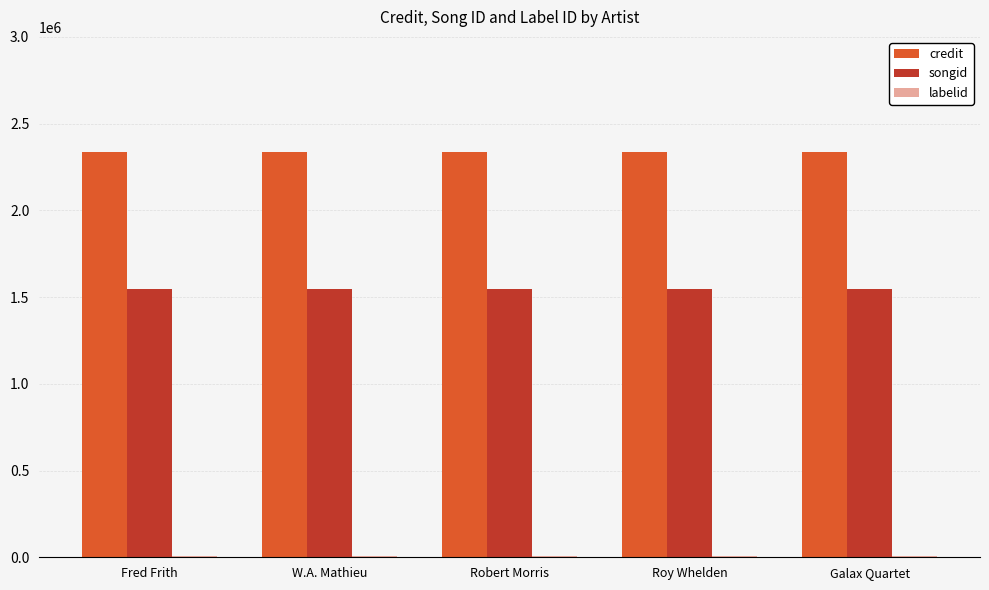

True or false: songid has a value of 2248466 at Robert Morris.

False